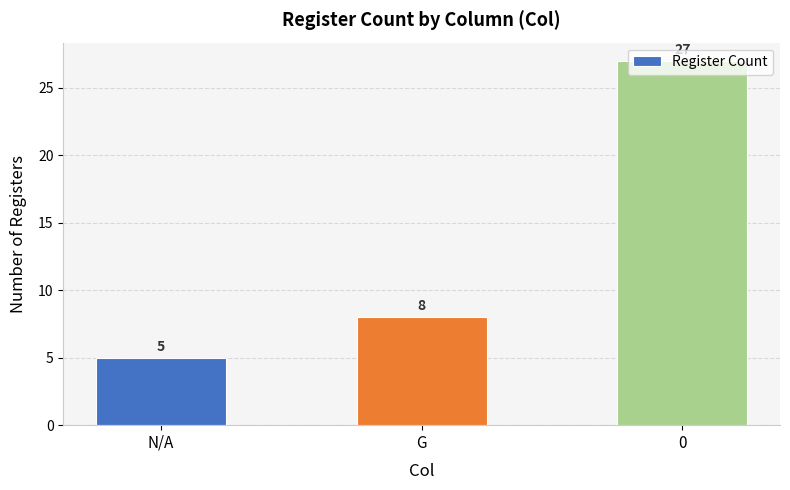

Reading left to right, extract all data points from this chart.

5	8	27